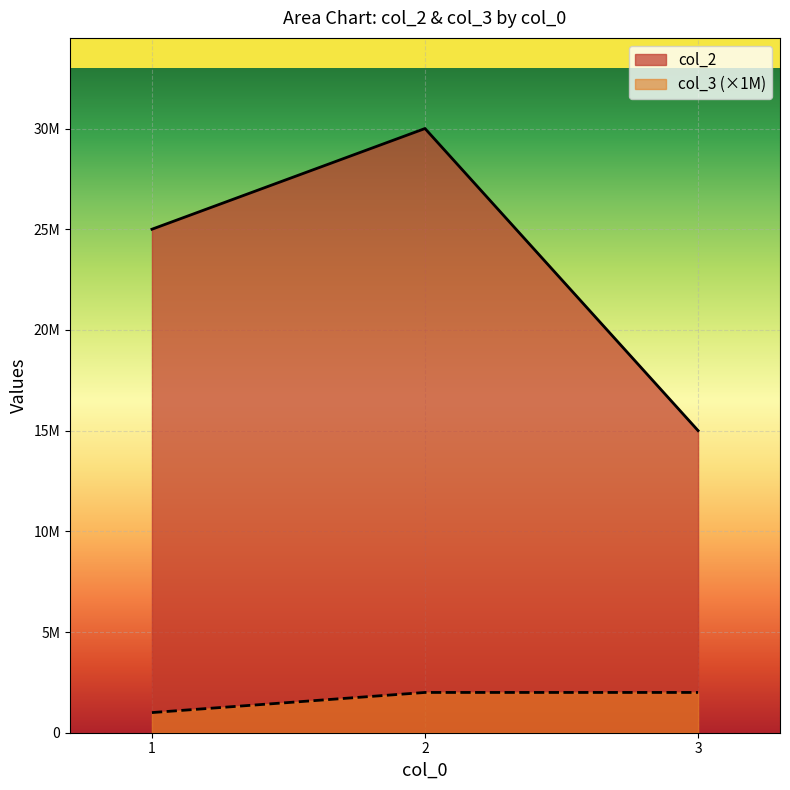

At which category does the chart reach its peak across all series?

2